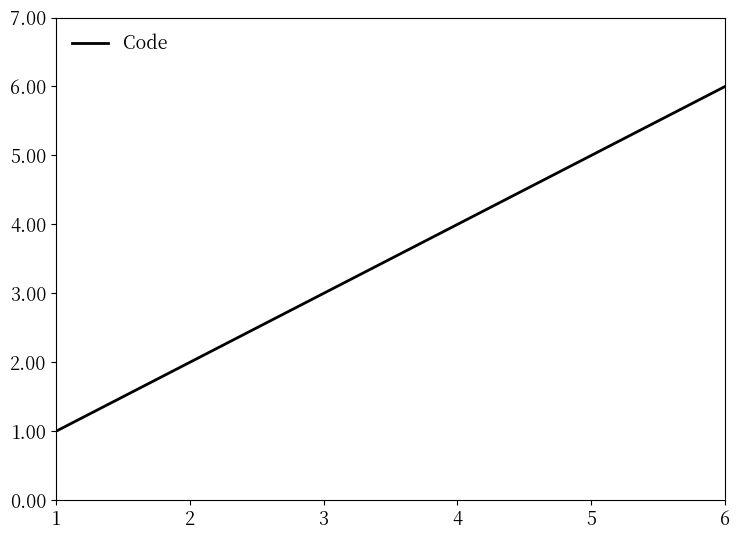

Count the number of data series in this chart.

1